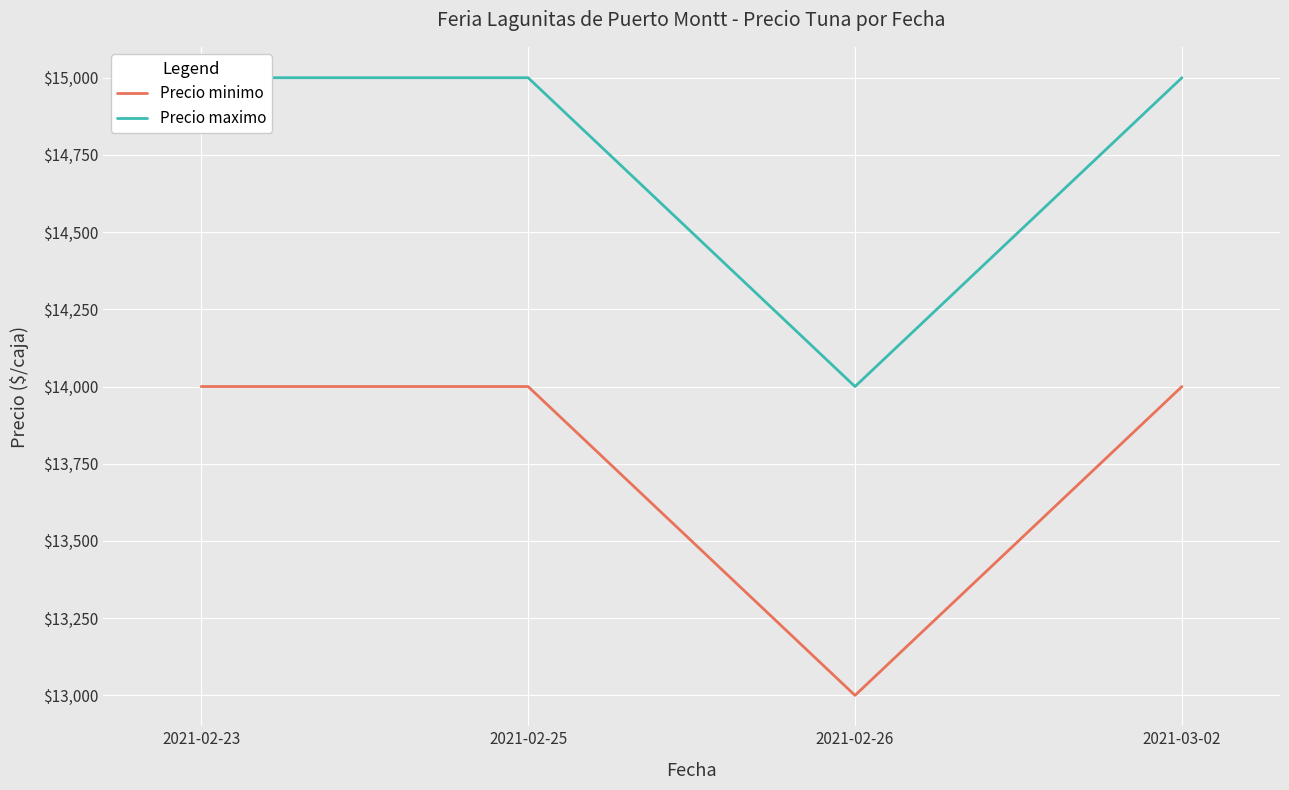

At 2021-02-25, list the series in order from largest to smallest.

Precio maximo, Precio minimo